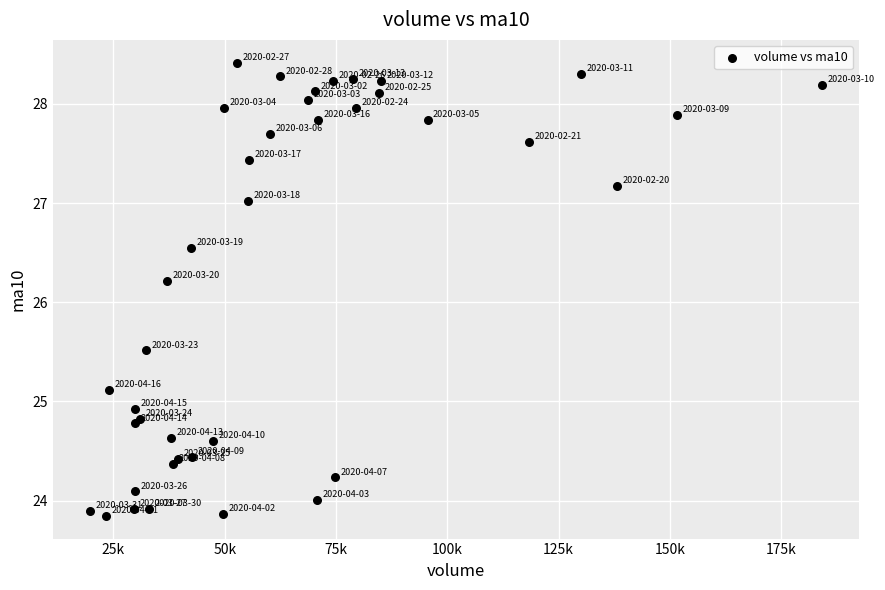

What Y value in the scatter plot is closest to 26?

26.2